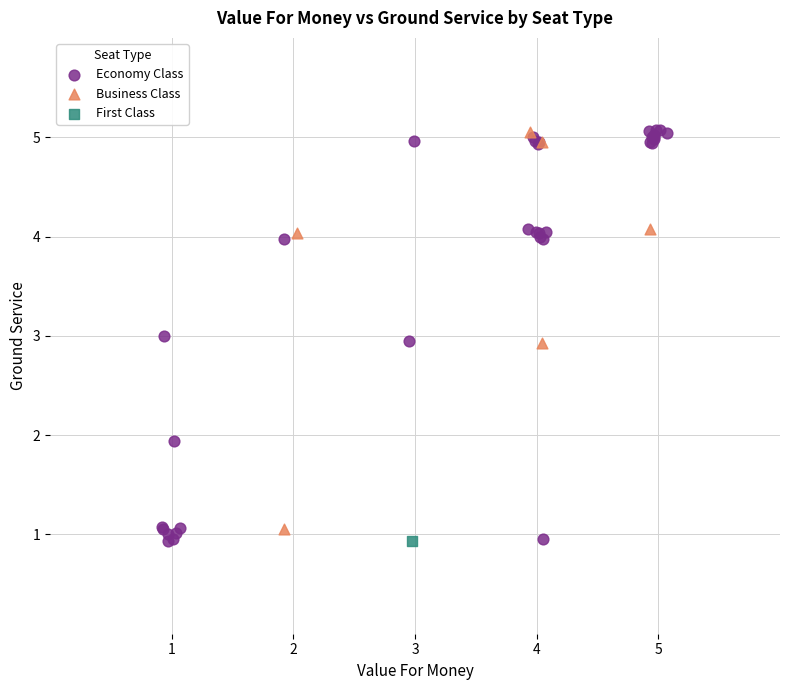

What are all the series names shown in the legend?

Economy Class, Business Class, First Class